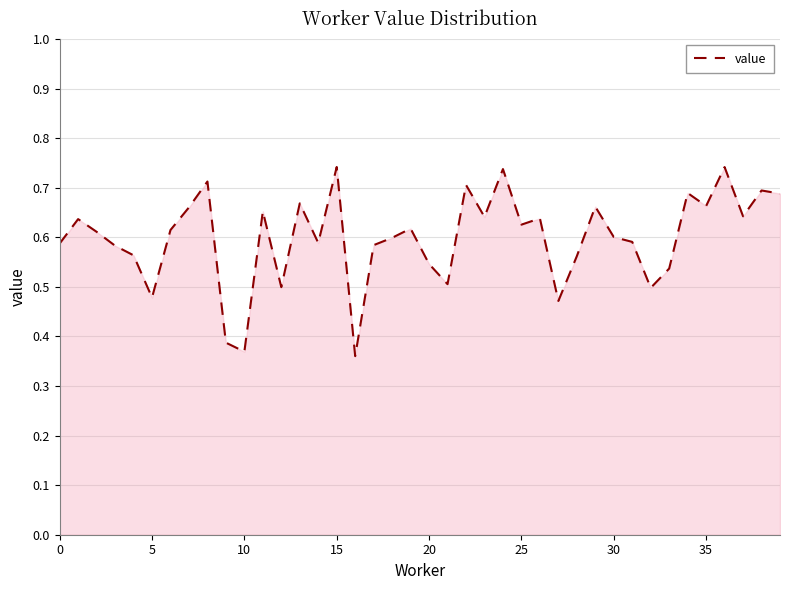

What is the difference between the maximum and second lowest values?

0.4